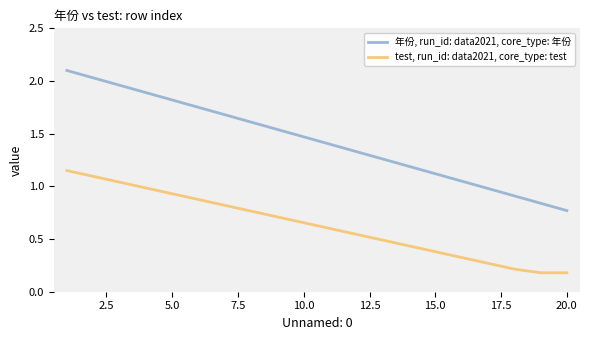

What is the maximum value shown in the chart?

2.1